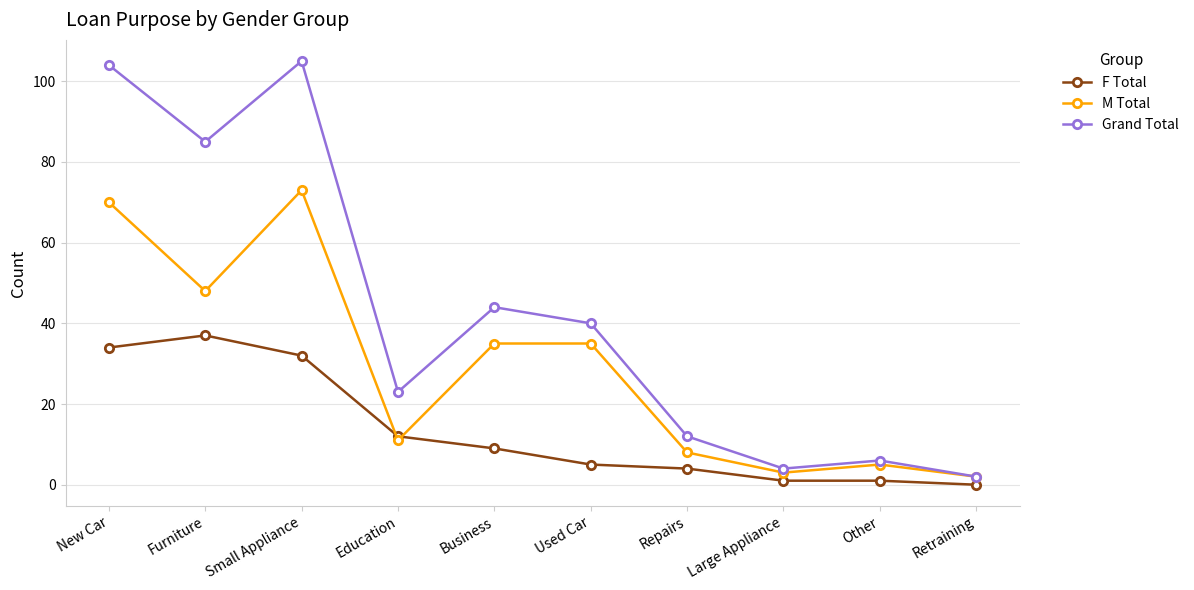

At how many categories does at least one series exceed 103?

2